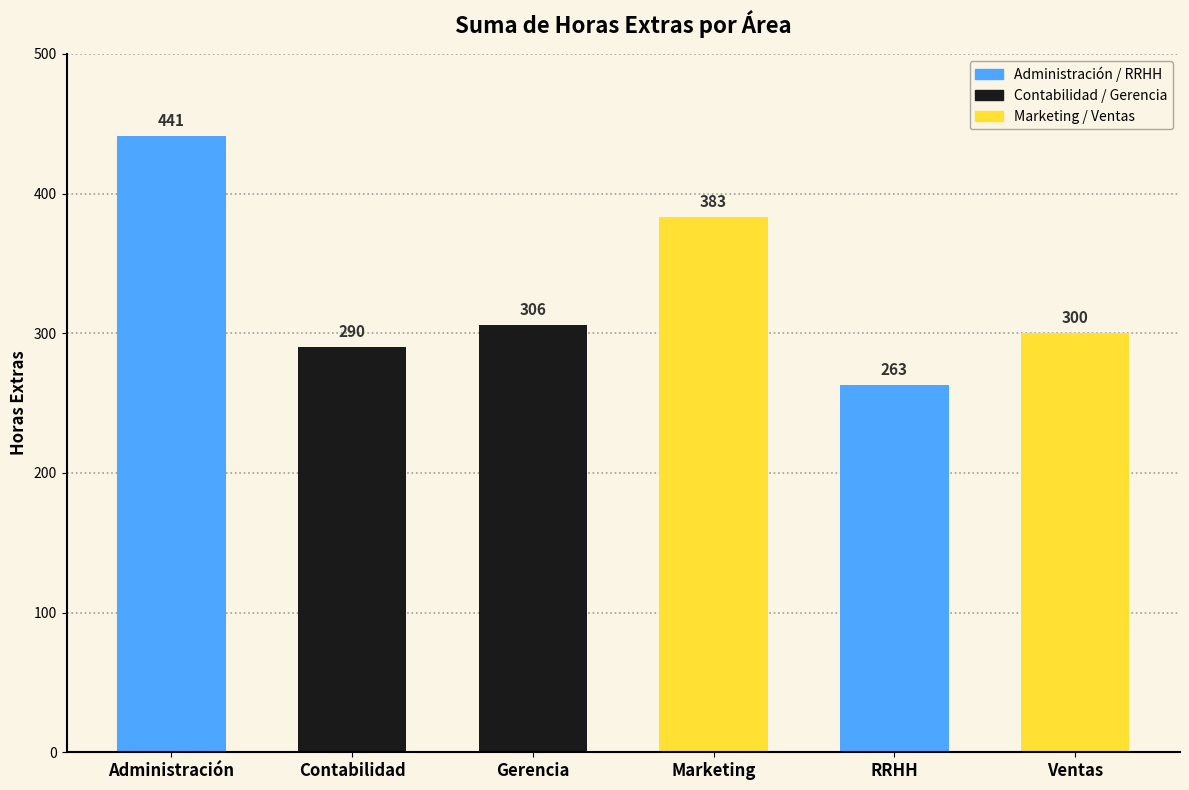

What is the difference between the values at Gerencia and Administración?

135